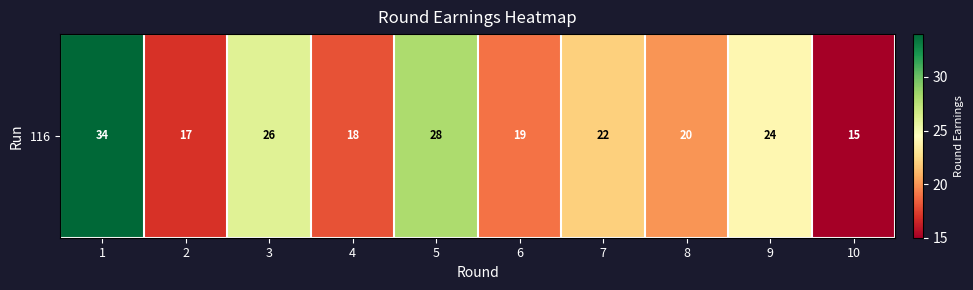

How many data points does each series have?

10